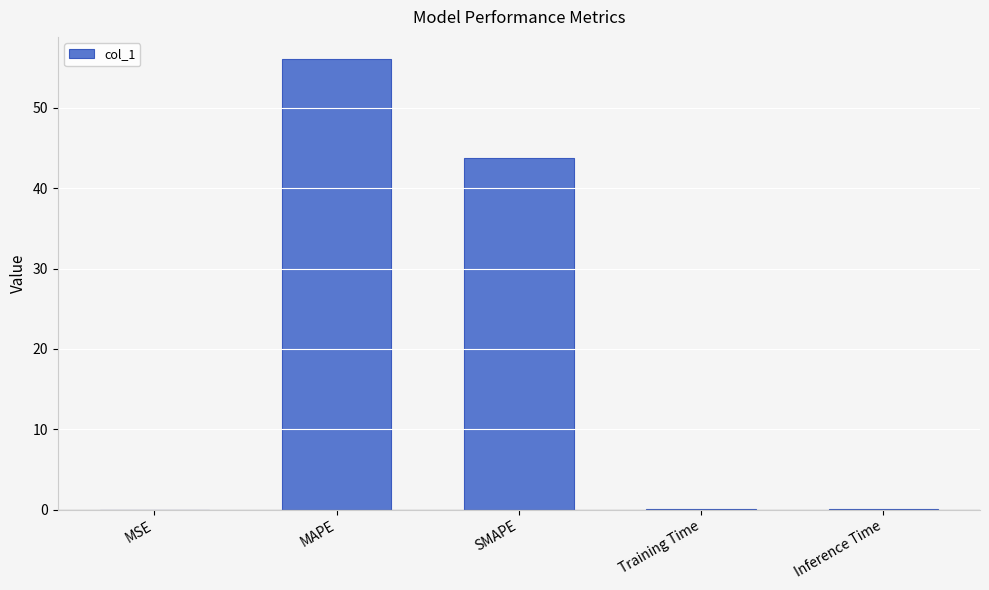

What is the sum of all values?

99.9